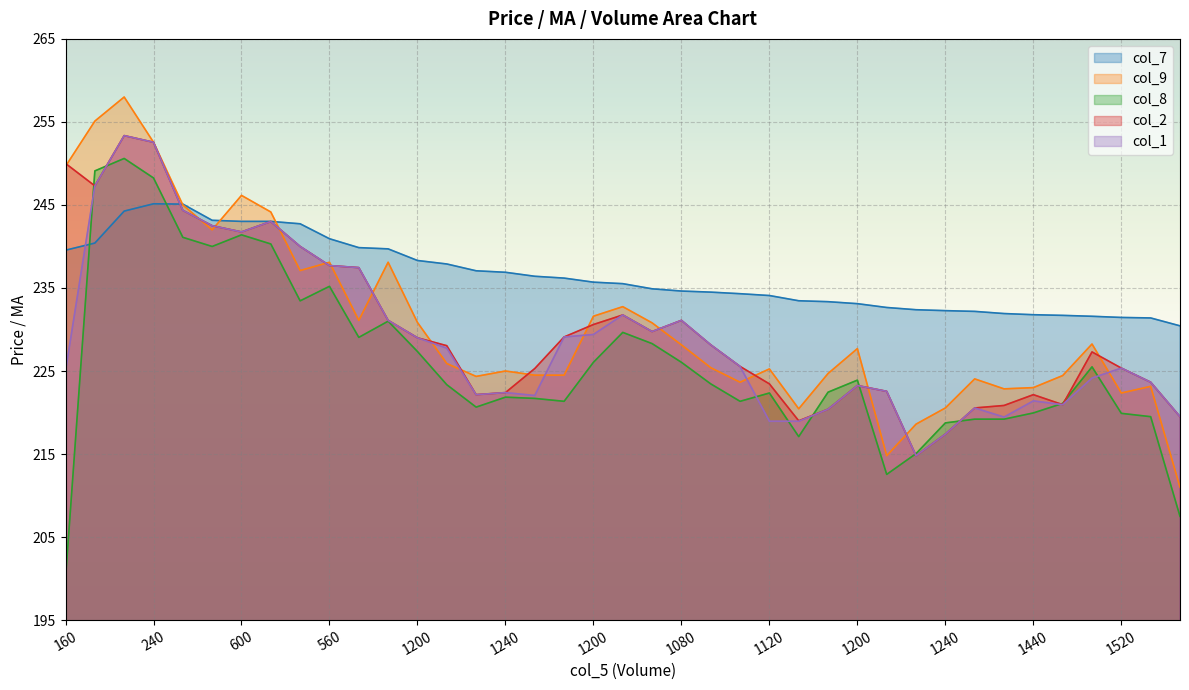

How many lines are shown in the chart?

5